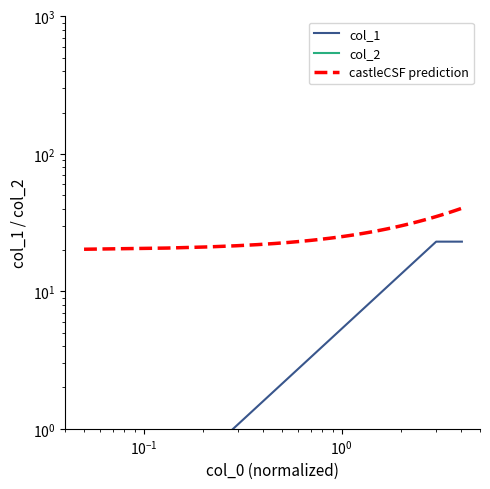

What is the average value?

15.4